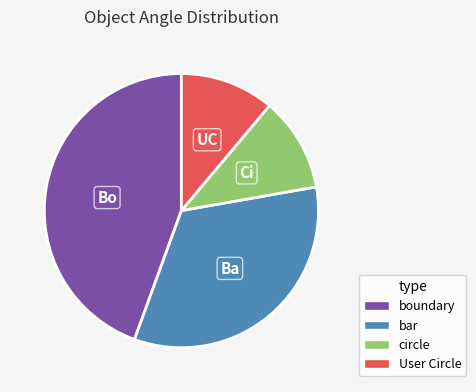

Is there a majority slice in this chart?

No